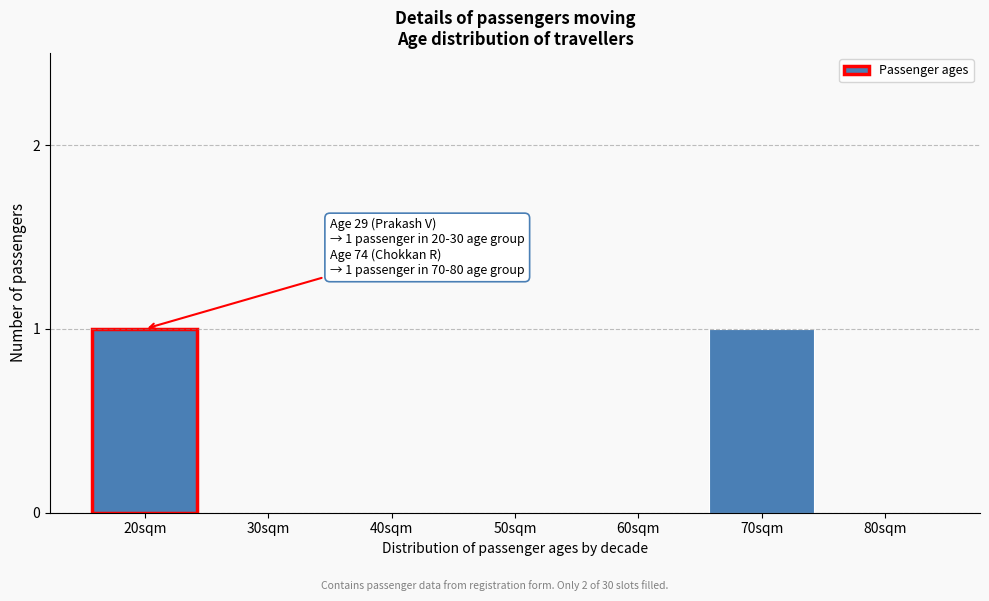

Reading left to right, extract all data points from this chart.

20sqm=1	30sqm=0	40sqm=0	50sqm=0	60sqm=0	70sqm=1	80sqm=0